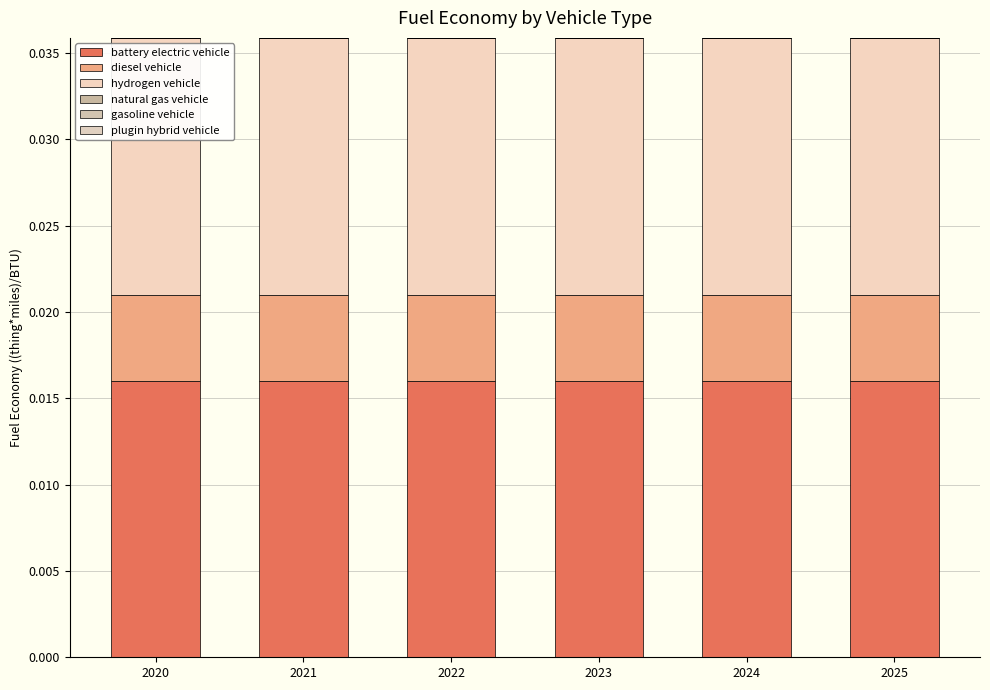

At how many categories does at least one series exceed 0?

6